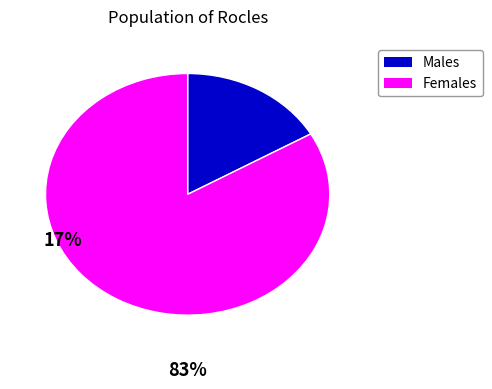

Is there any slice that represents more than half of the pie?

Yes